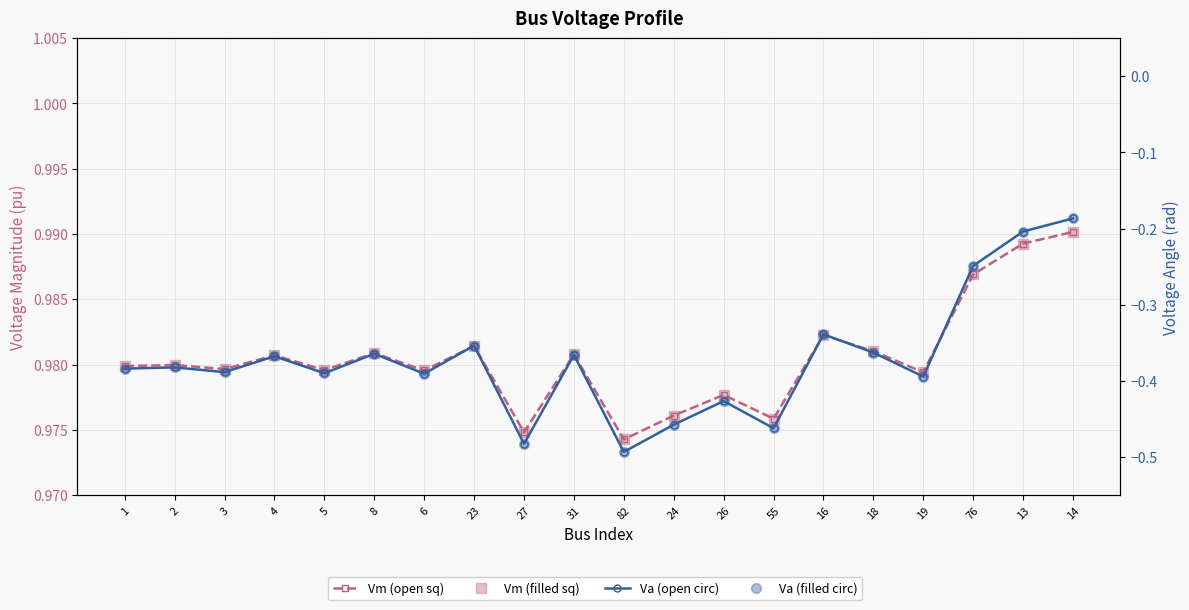

Reading left to right, transcribe all the data shown in this chart.

Vm (pu): 1=1.0	2=1.0	3=1.0	4=1.0	5=1.0	8=1.0	6=1.0	23=1.0	27=1.0	31=1.0	82=1.0	24=1.0	26=1.0	55=1.0	16=1.0	18=1.0	19=1.0	76=1.0	13=1.0	14=1.0
Vm filled: 1=1.0	2=1.0	3=1.0	4=1.0	5=1.0	8=1.0	6=1.0	23=1.0	27=1.0	31=1.0	82=1.0	24=1.0	26=1.0	55=1.0	16=1.0	18=1.0	19=1.0	76=1.0	13=1.0	14=1.0
Va (rad): 1=-0.4	2=-0.4	3=-0.4	4=-0.4	5=-0.4	8=-0.4	6=-0.4	23=-0.4	27=-0.5	31=-0.4	82=-0.5	24=-0.5	26=-0.4	55=-0.5	16=-0.3	18=-0.4	19=-0.4	76=-0.2	13=-0.2	14=-0.2
Va filled: 1=-0.4	2=-0.4	3=-0.4	4=-0.4	5=-0.4	8=-0.4	6=-0.4	23=-0.4	27=-0.5	31=-0.4	82=-0.5	24=-0.5	26=-0.4	55=-0.5	16=-0.3	18=-0.4	19=-0.4	76=-0.2	13=-0.2	14=-0.2